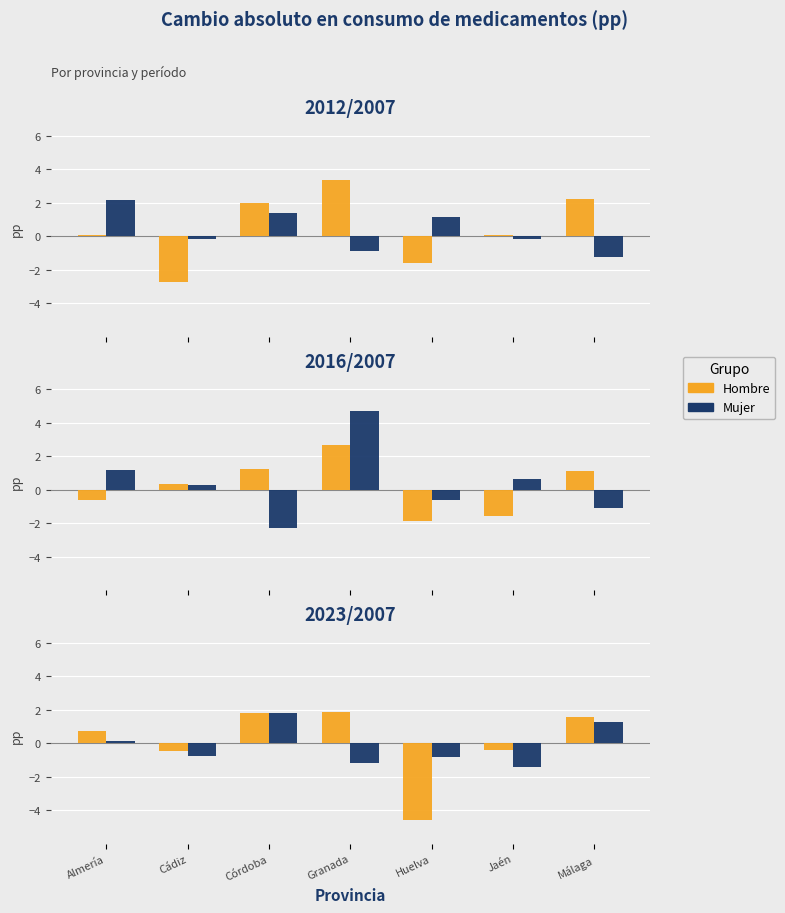

Does the chart contain stacked bars?

No